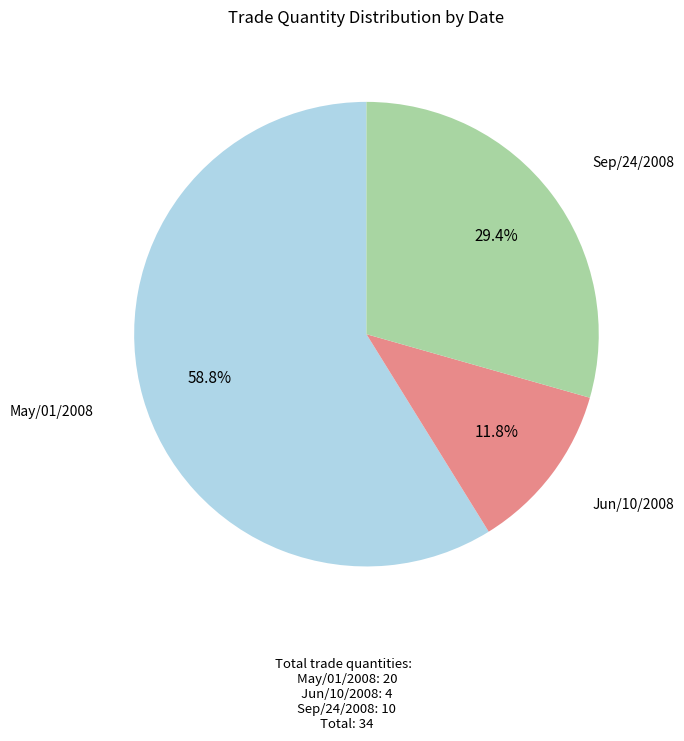

What is the largest slice in the pie chart?

May/01/2008